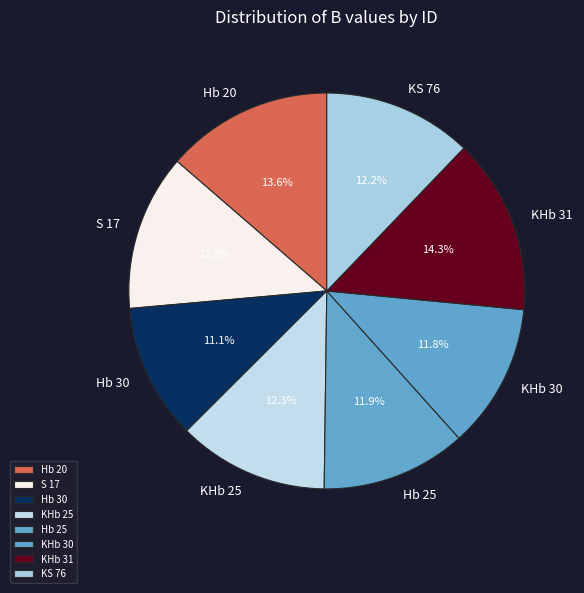

How many slices are in this pie chart?

8